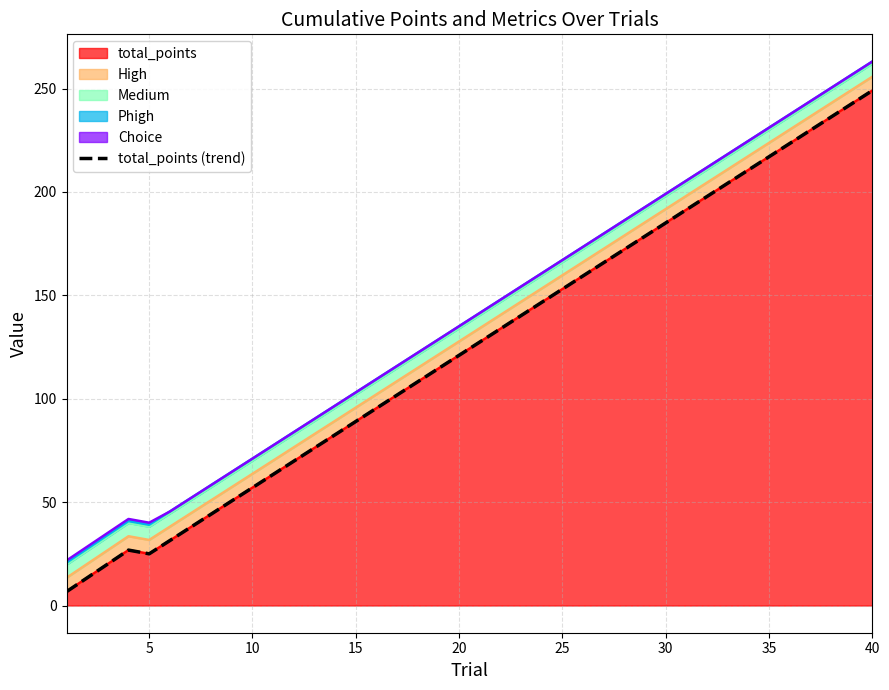

Which category has the highest value in the total_points series?

40